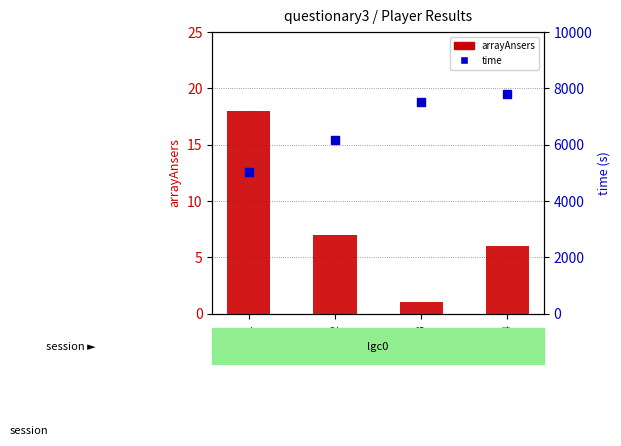

Is the value of time at Player2 greater than the value of arrayAnsers at Player4?

Yes